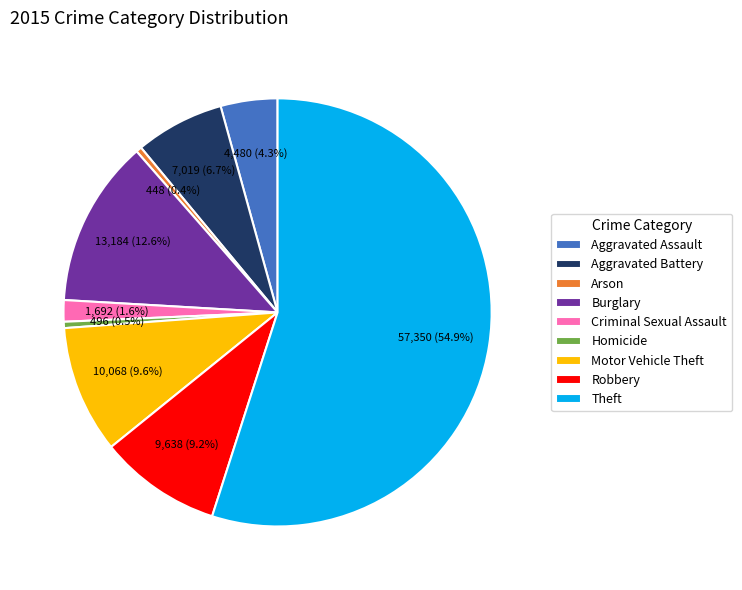

To the nearest percent, what is the difference between the largest and smallest slice percentages?

55%